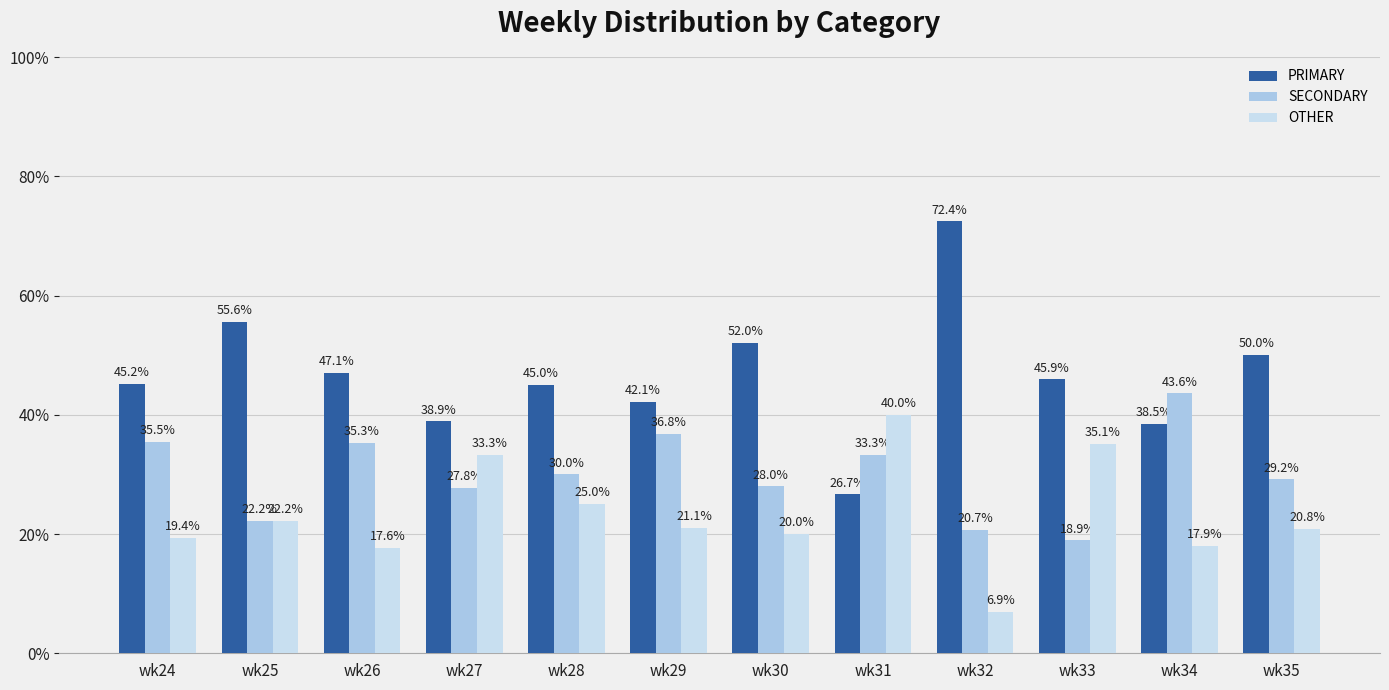

At which label does PRIMARY first exceed 45?

wk24